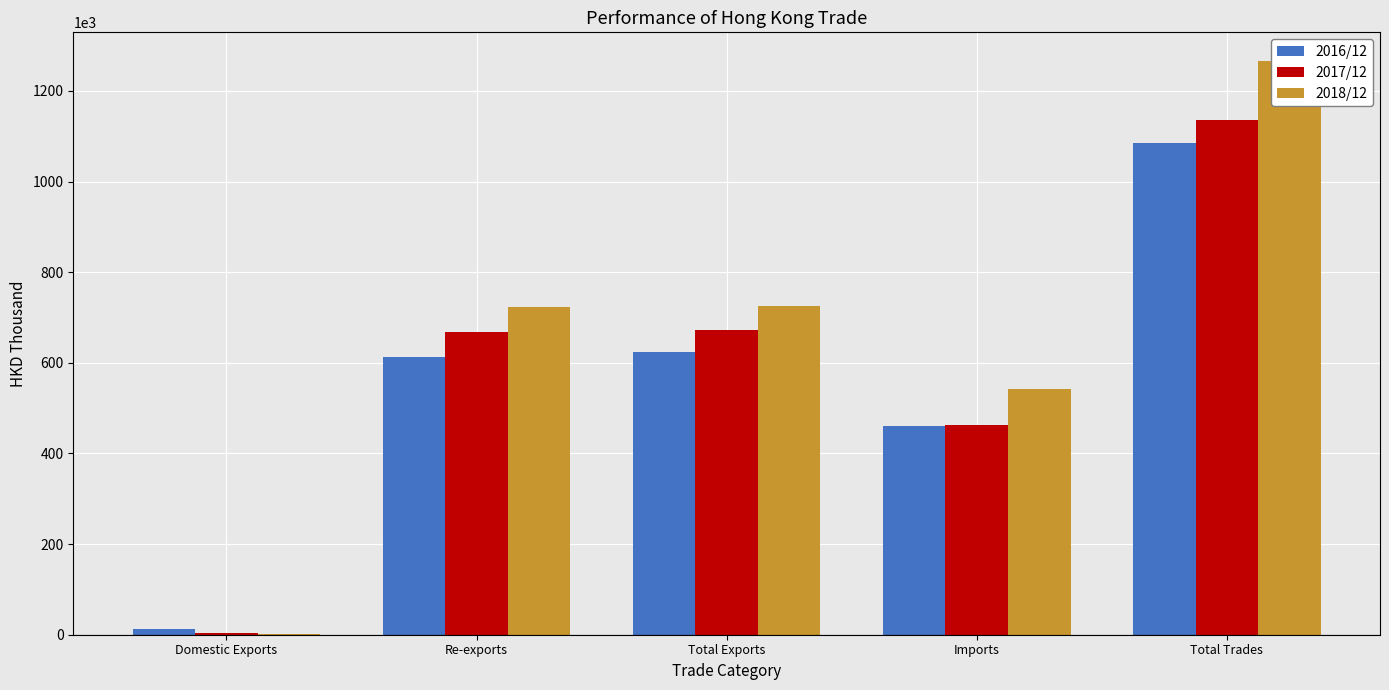

What is the label of the 4th bar from the right?

Re-exports